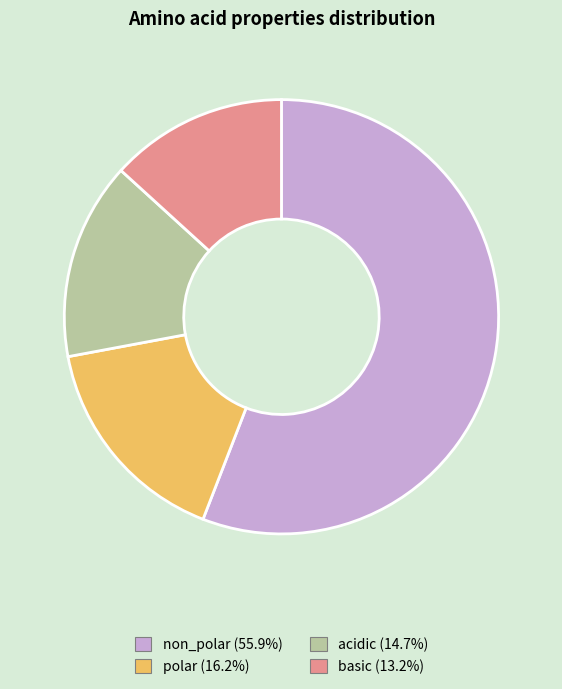

Between non_polar and basic, which is larger?

non_polar